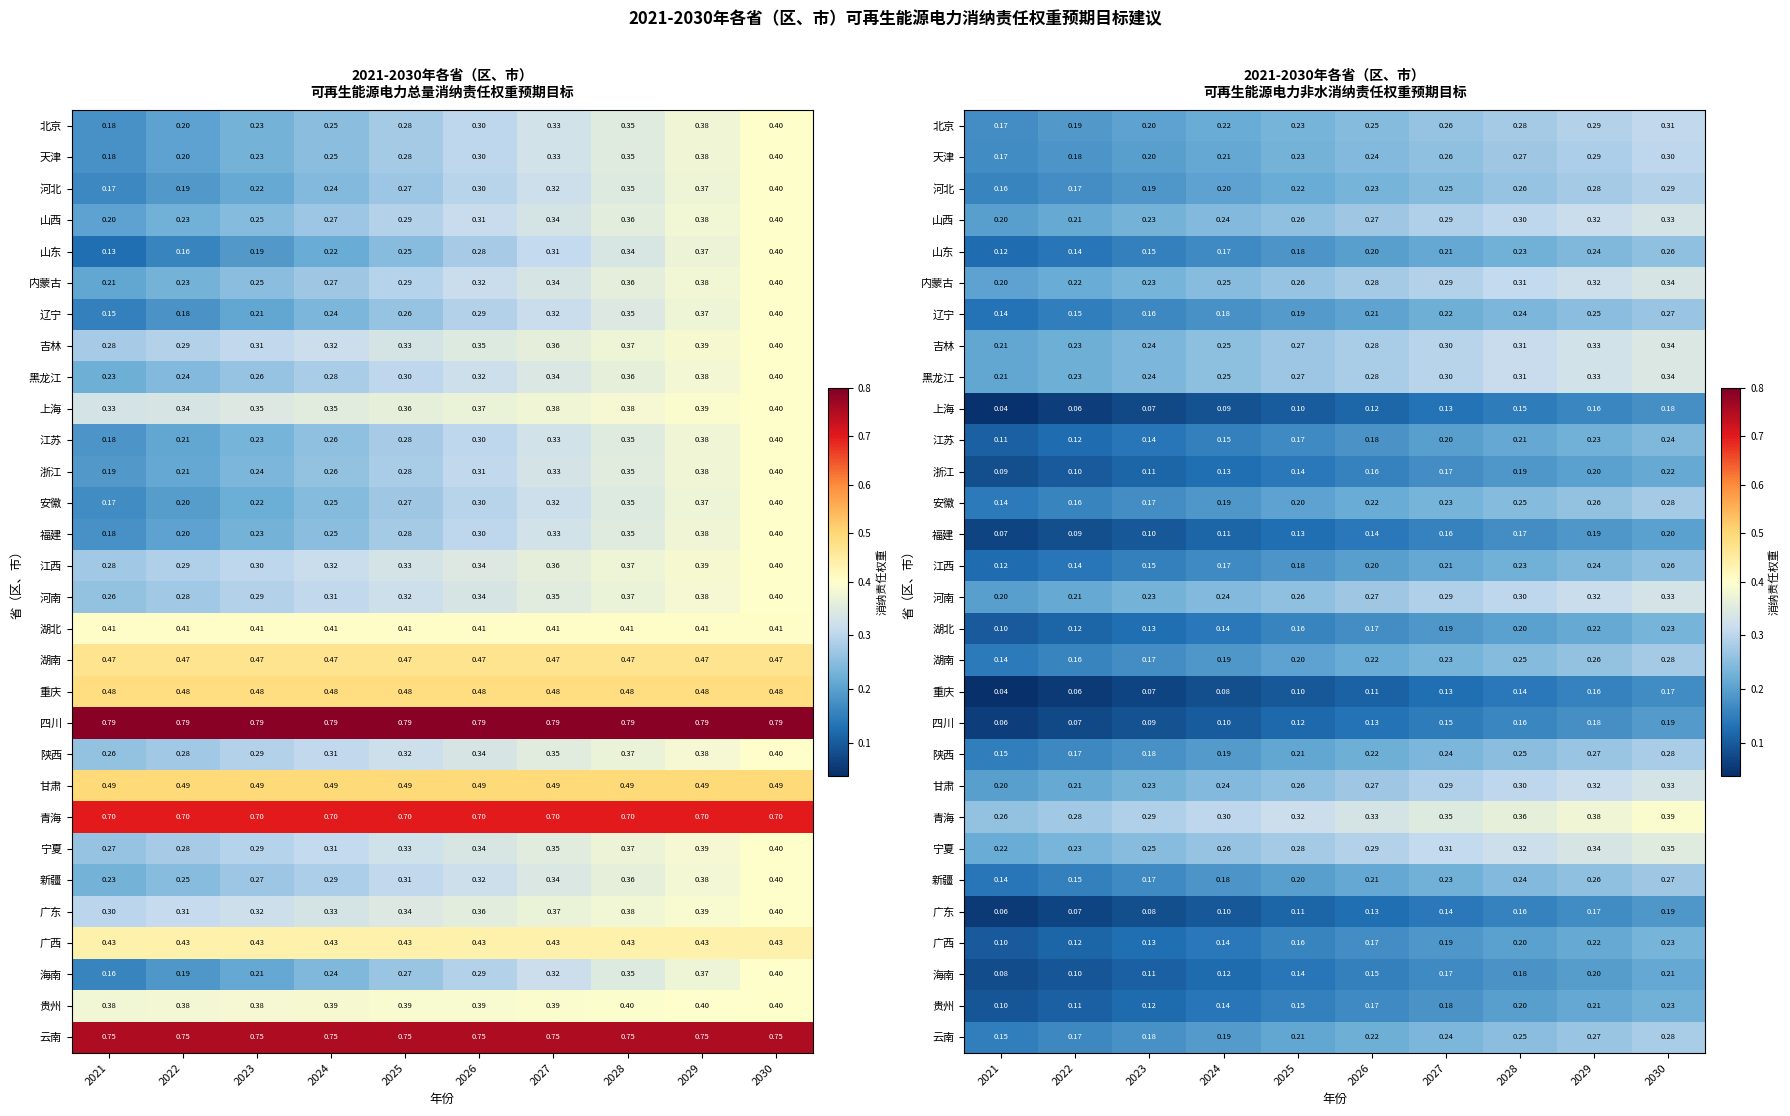

What is the sum of all 江苏 values?

1.8